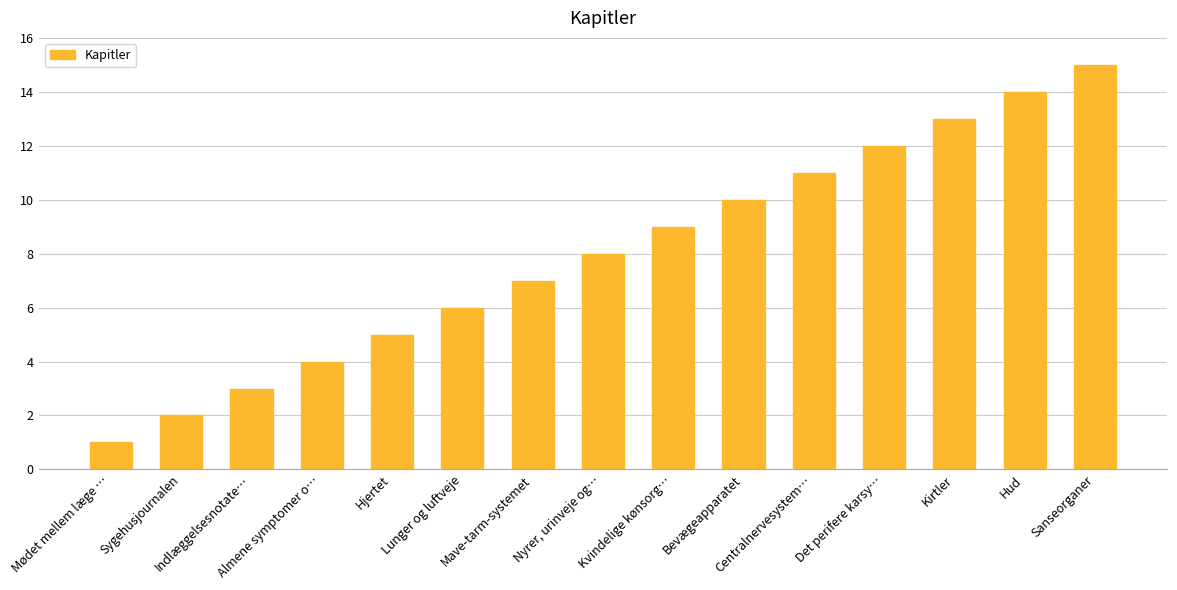

What is the ratio of the value at Nyrer, urinveje og… to the value at Hud?

0.6